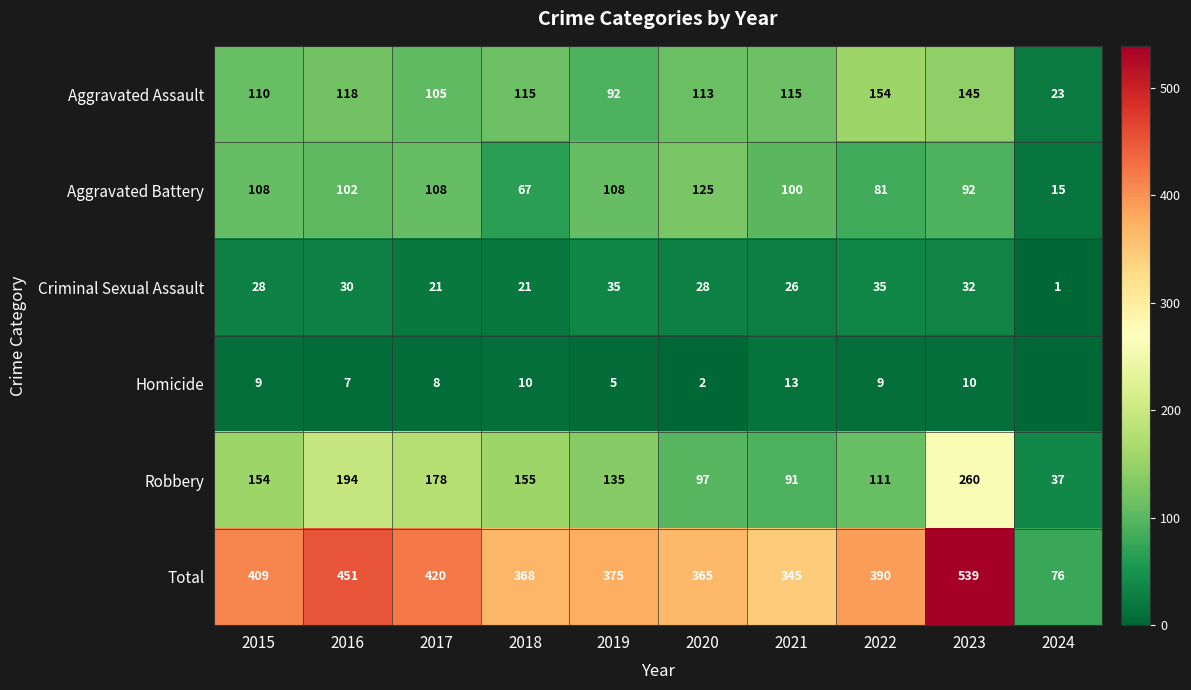

How many categories are shown in the chart?

10